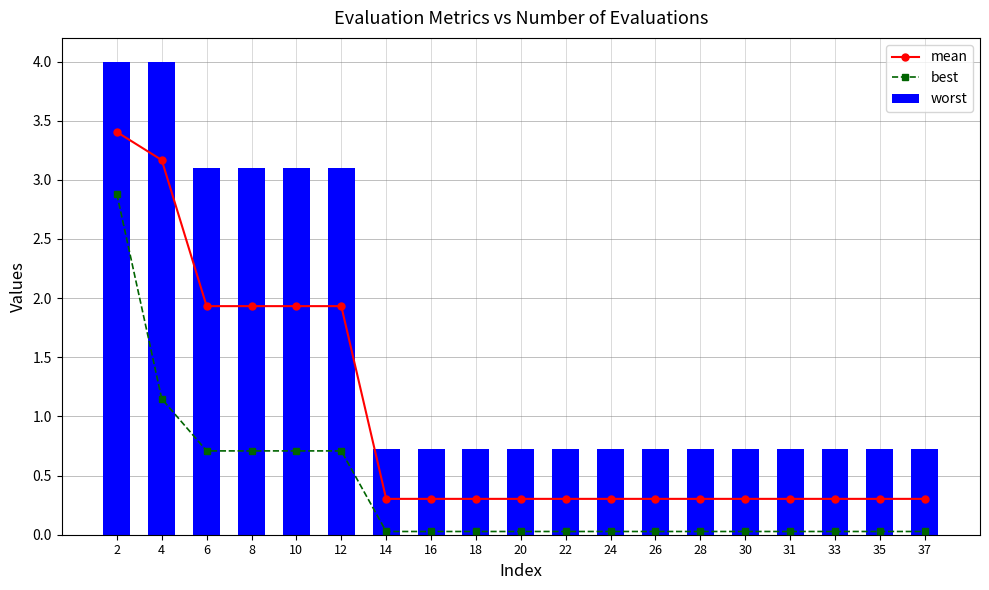

Between 14 and 18, which is larger?

14